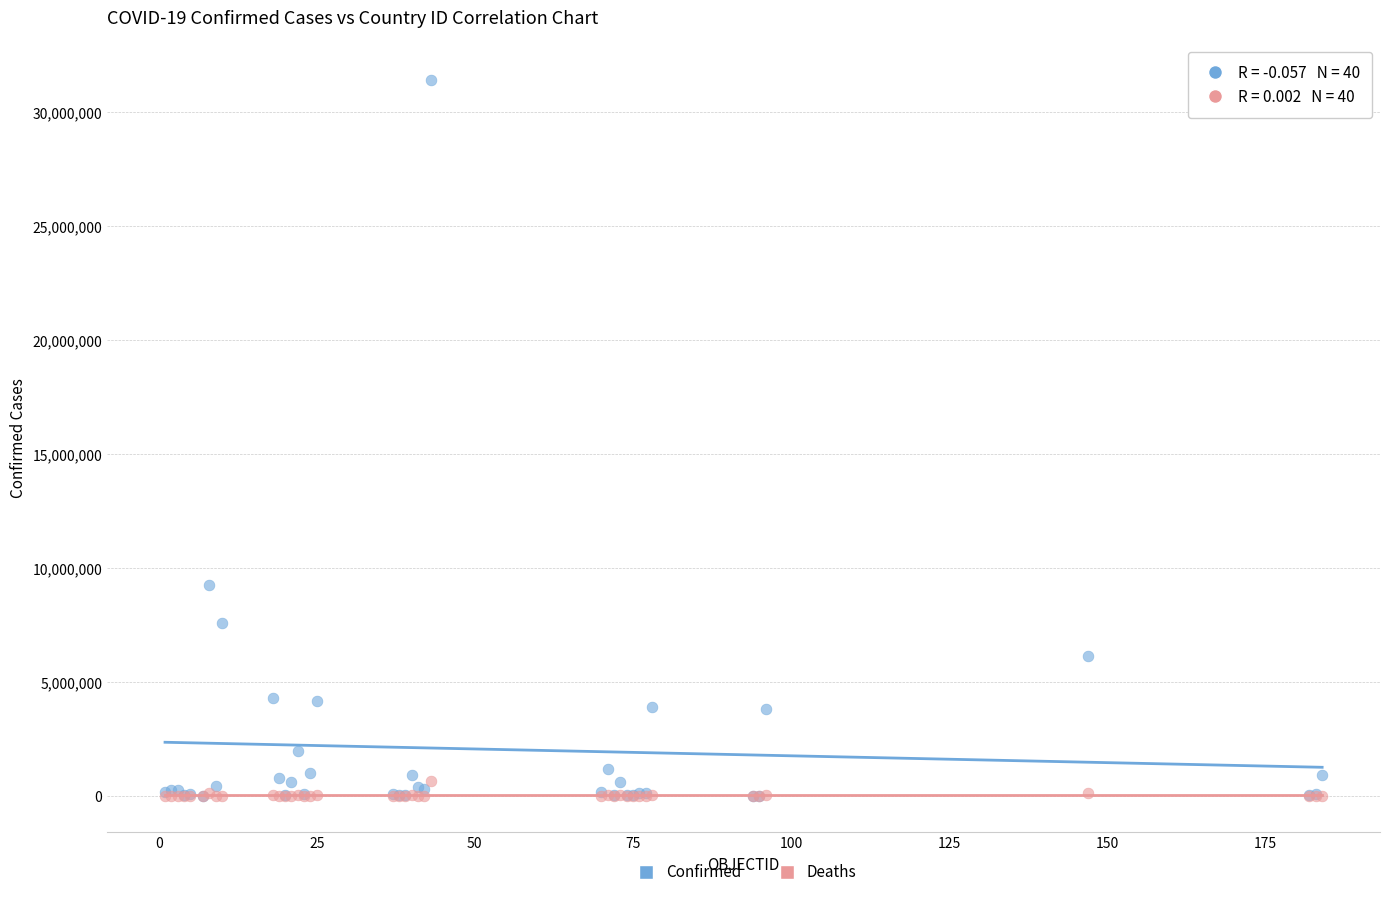

In the Confirmed series, what Y value is closest to 15712379?

9276618